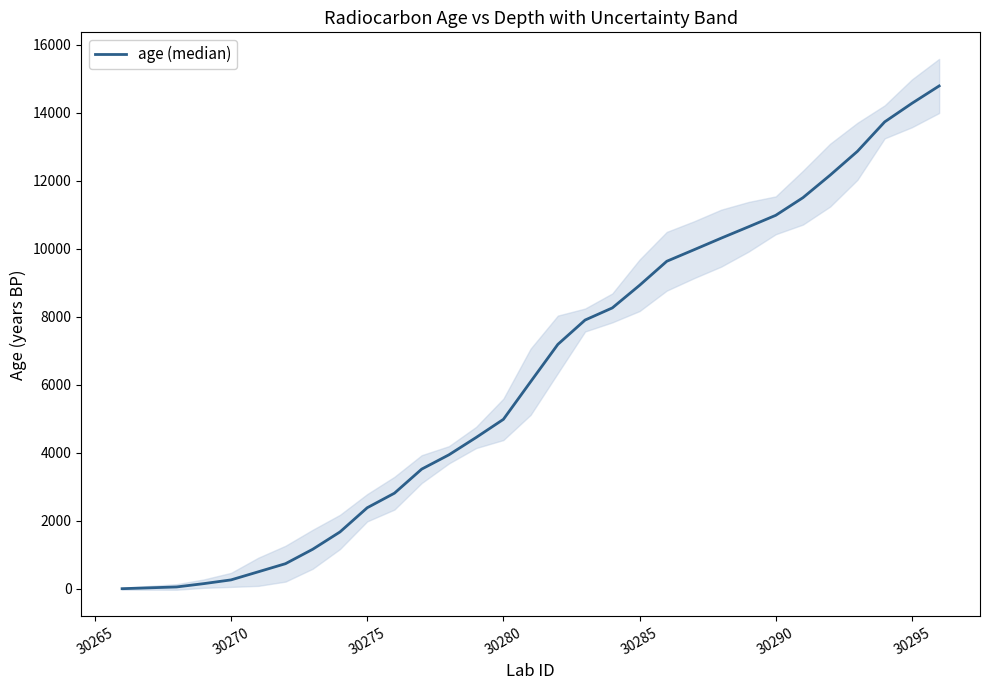

True or false: the data has more than 0 interior local peaks.

False